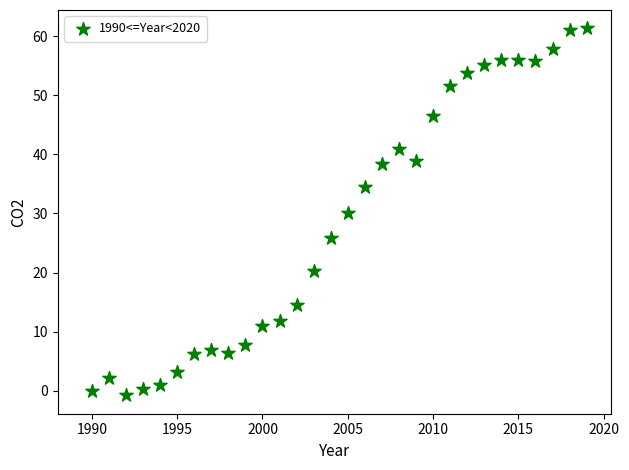

What is the range of X values (max minus min)?

29.0